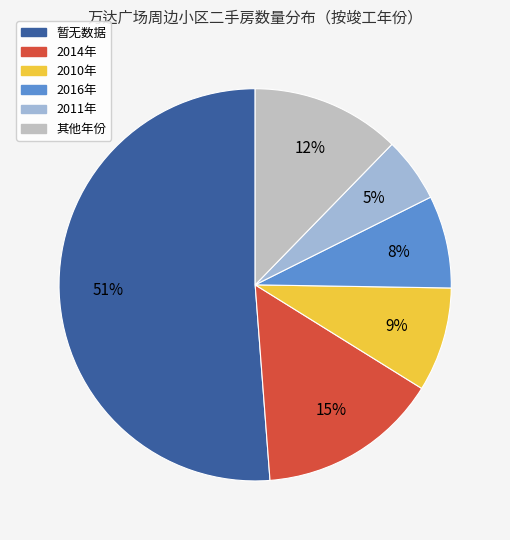

The 暂无数据 slice represents 17% of the pie. True or false?

False